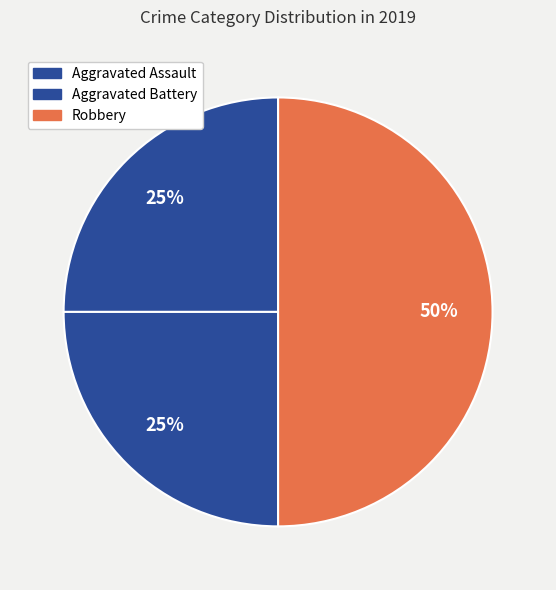

How many segments does this pie chart have?

3